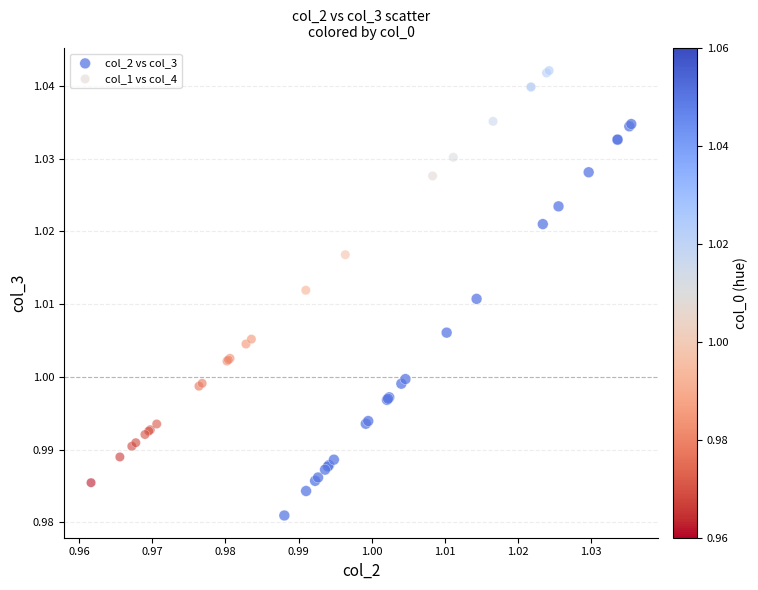

Which series has the largest Y range (max minus min)?

col_1 vs col_4